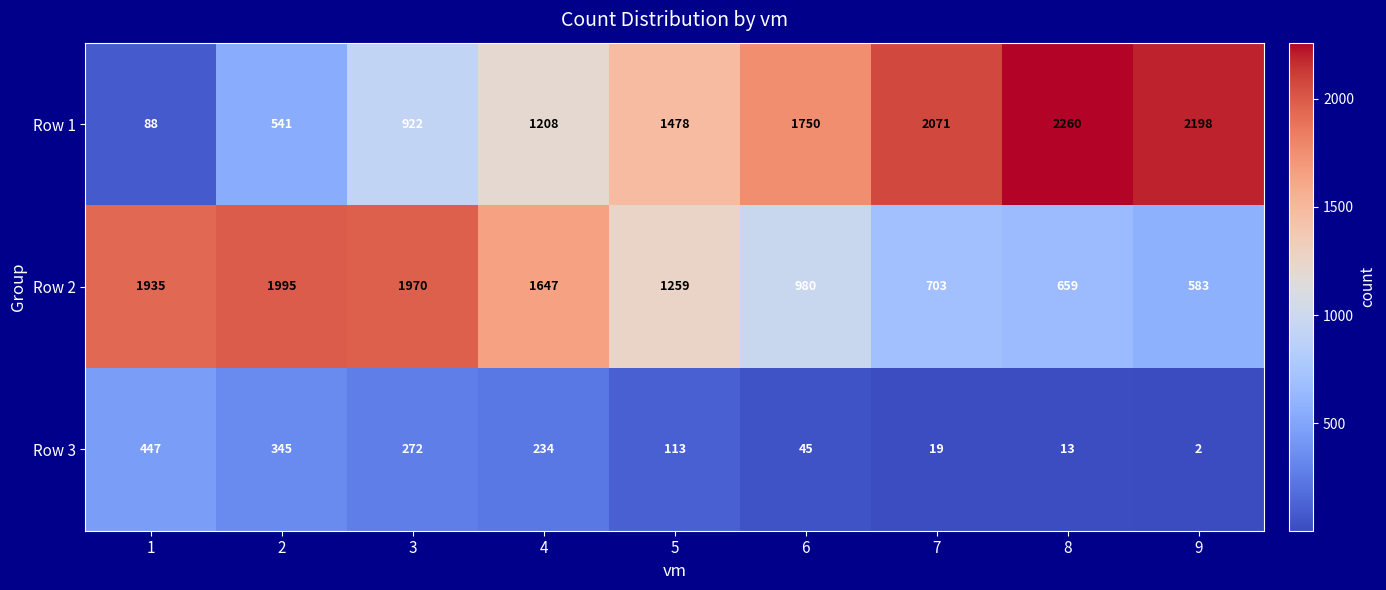

List the series in order of their peak value, highest first.

Row 1, Row 2, Row 3